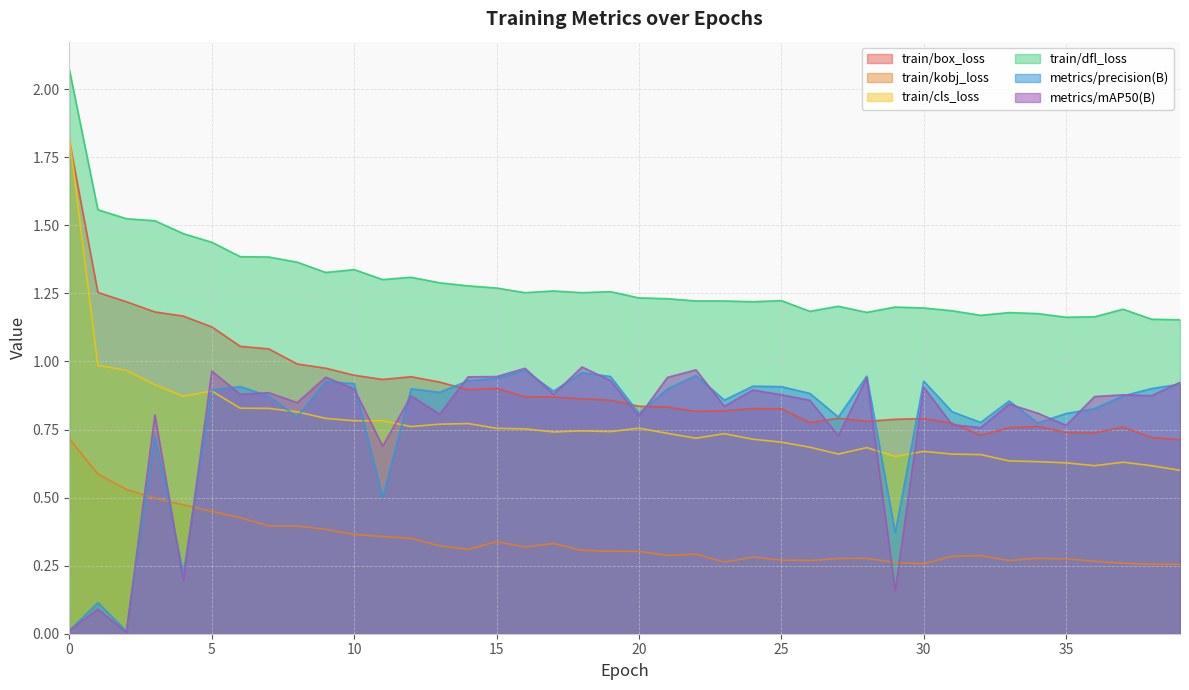

Is the value of train/dfl_loss at 15 greater than the value of train/cls_loss at 35?

Yes